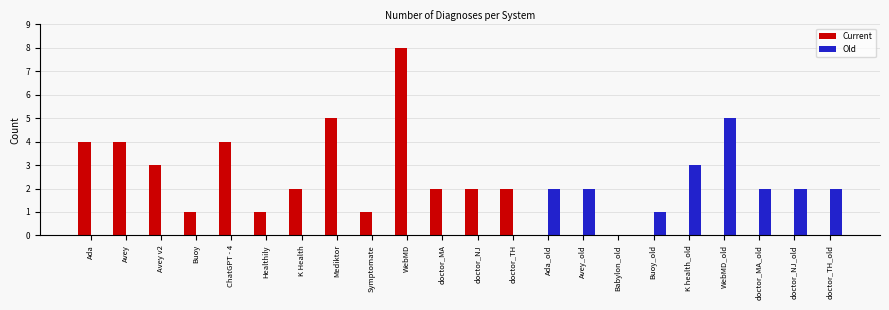

Which series has the largest total across all categories?

Current